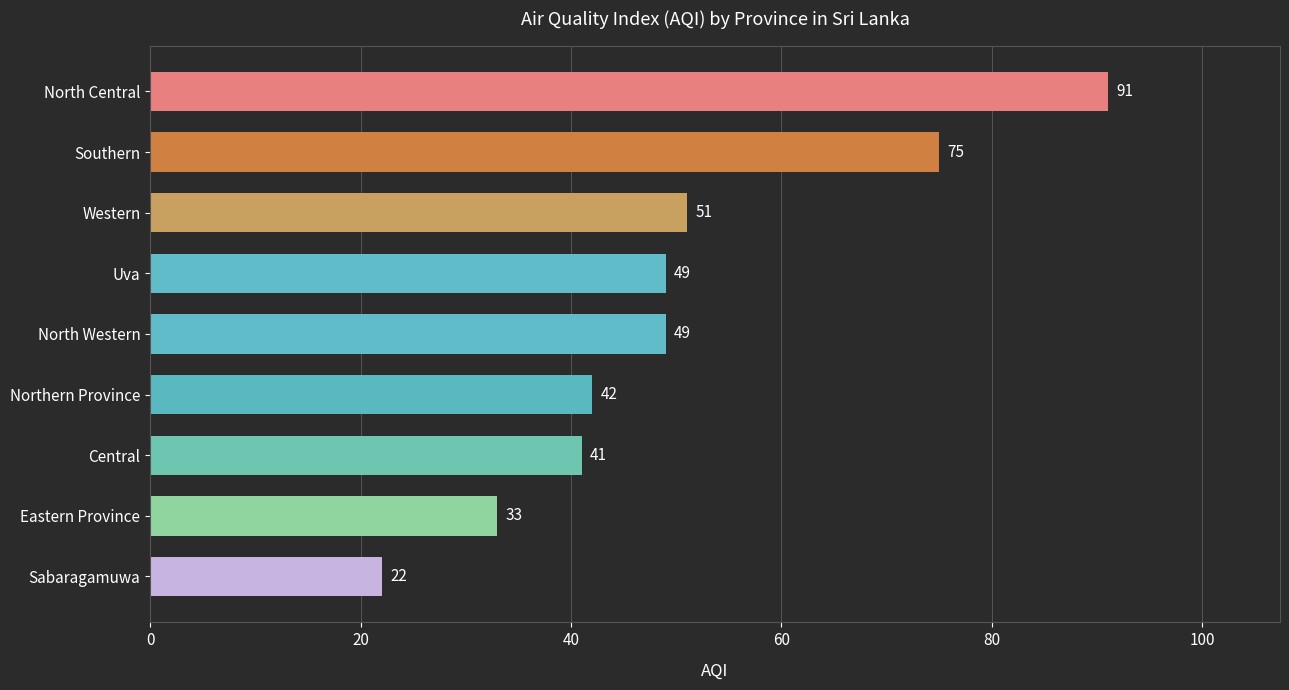

What is the average value?

50